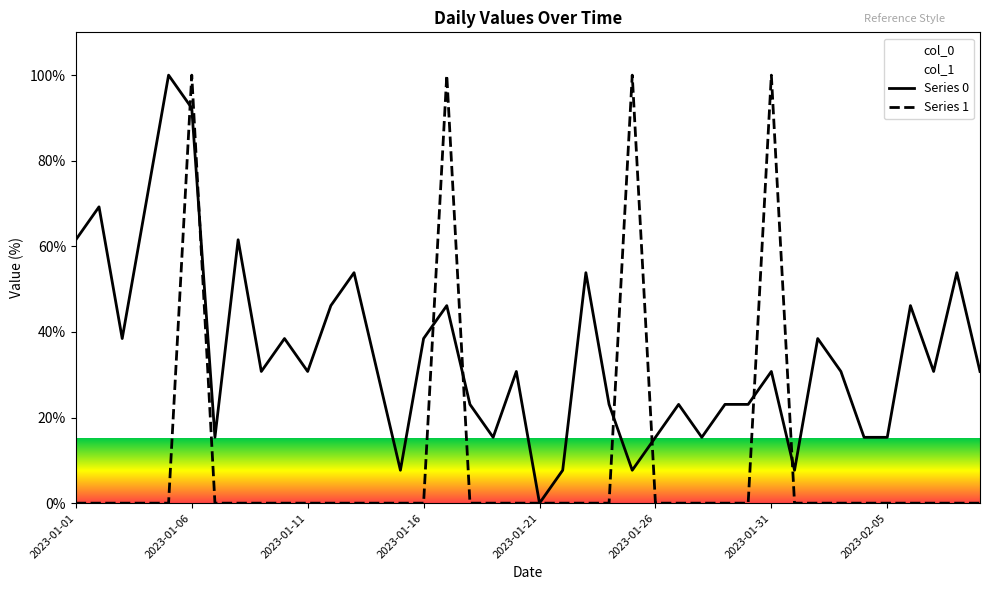

How many times do Series 1 and Series 0 cross each other?

8